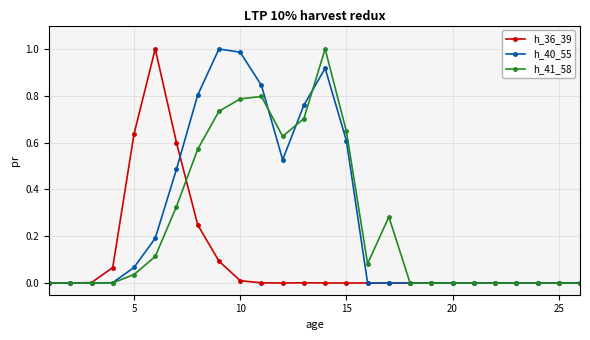

True or false: h_41_58 and h_36_39 cross at least once.

True